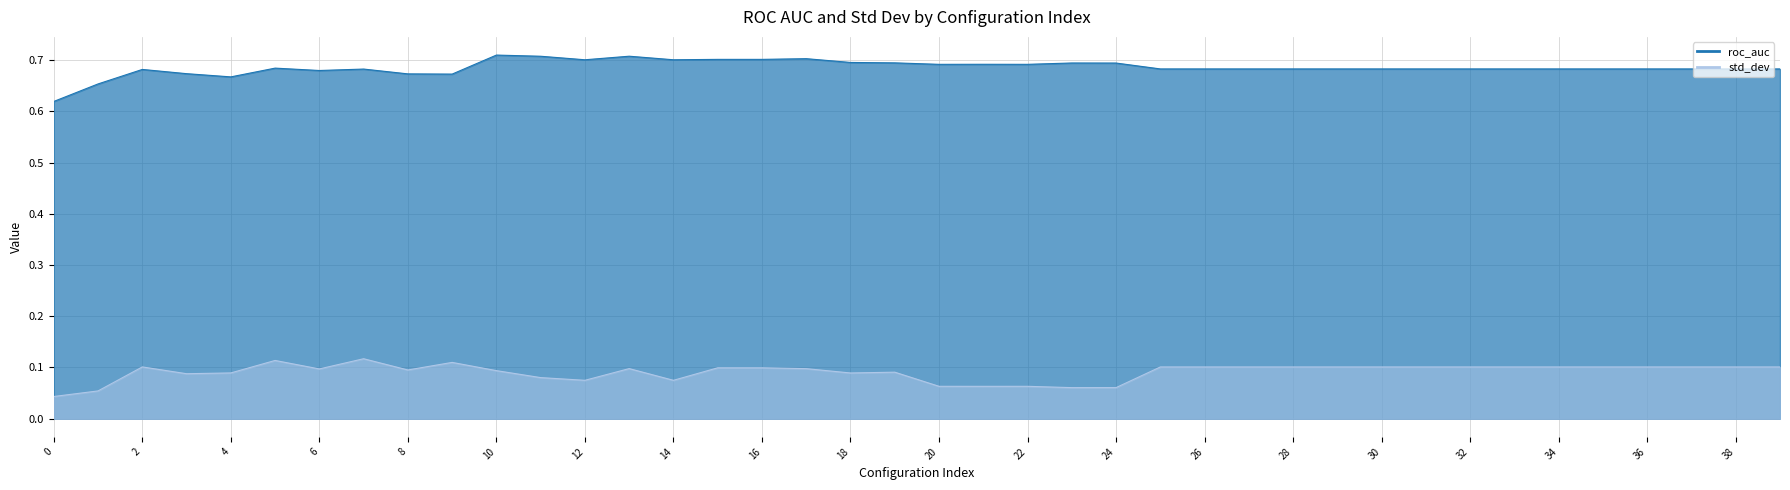

At how many categories does at least one series exceed 0?

40